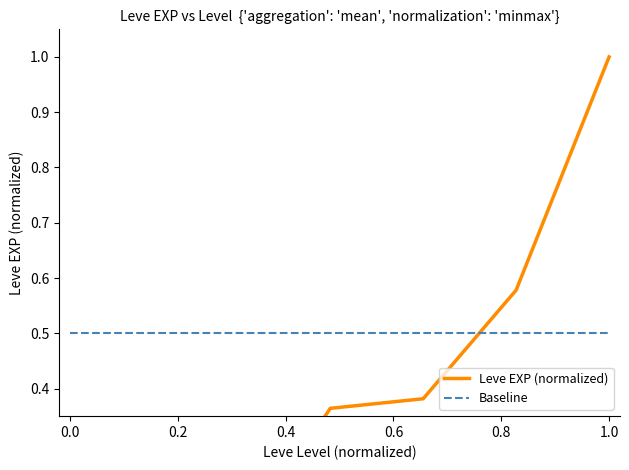

What are all the series names shown in the legend?

Leve EXP (normalized), Baseline